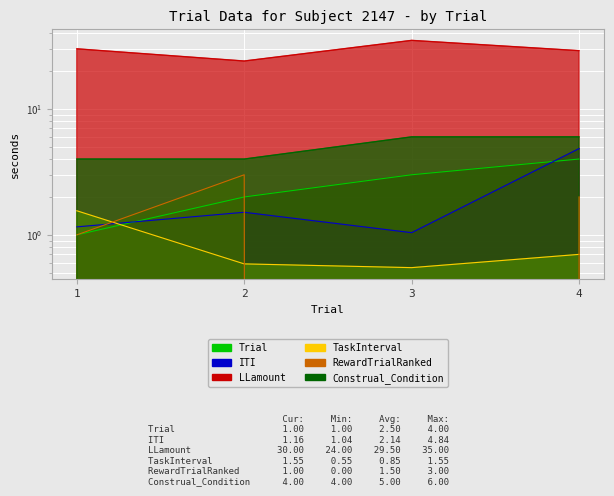

At which category does RewardTrialRanked reach its first local valley?

3